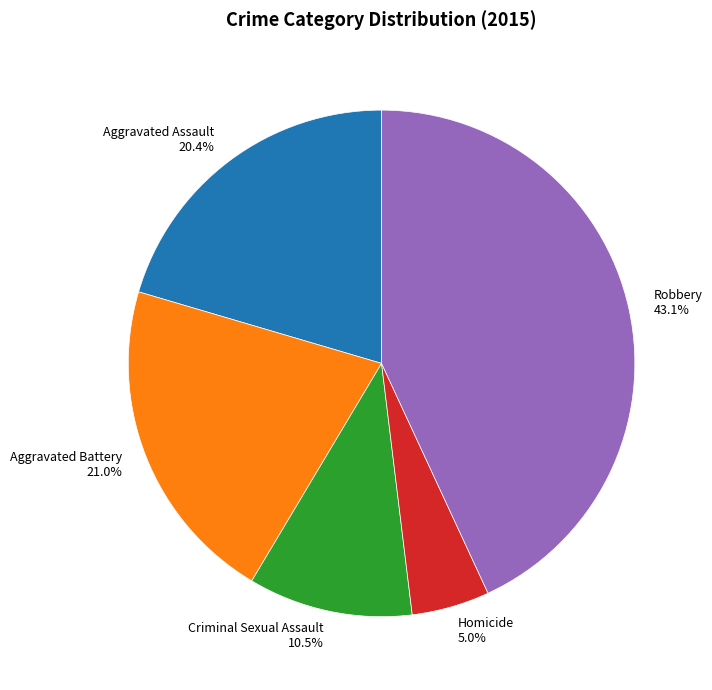

To the nearest percent, what is the average slice percentage?

20%